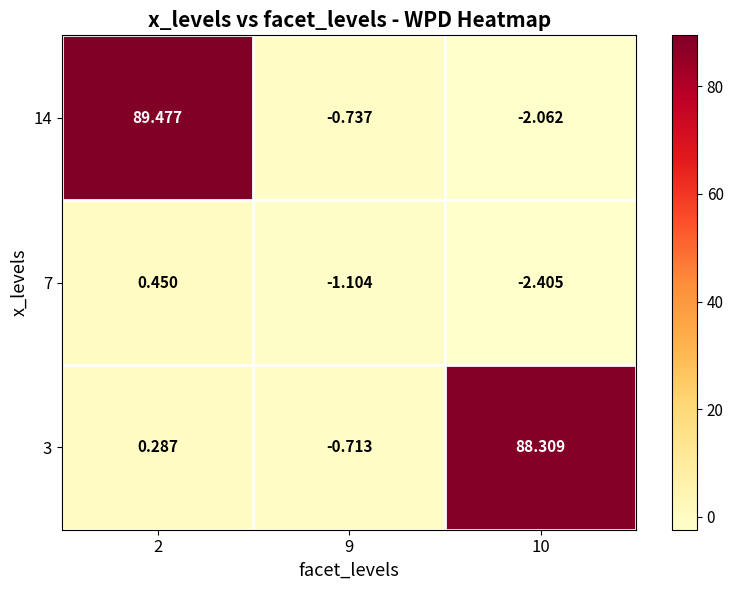

At how many categories does at least one series exceed 45?

2